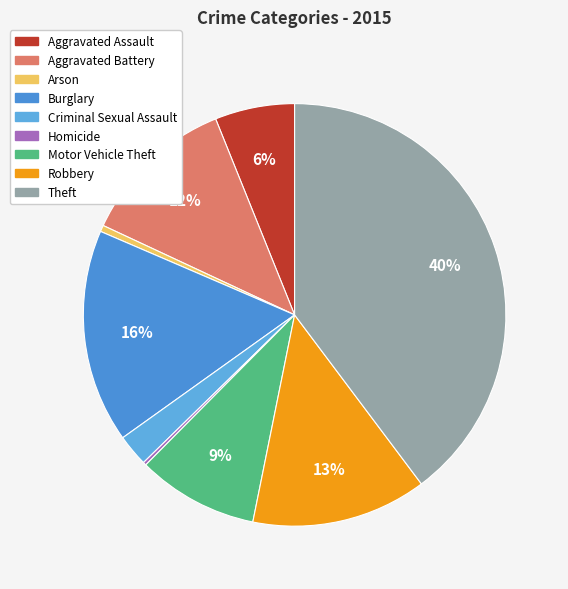

To the nearest percent, what portion does Aggravated Assault represent?

6%